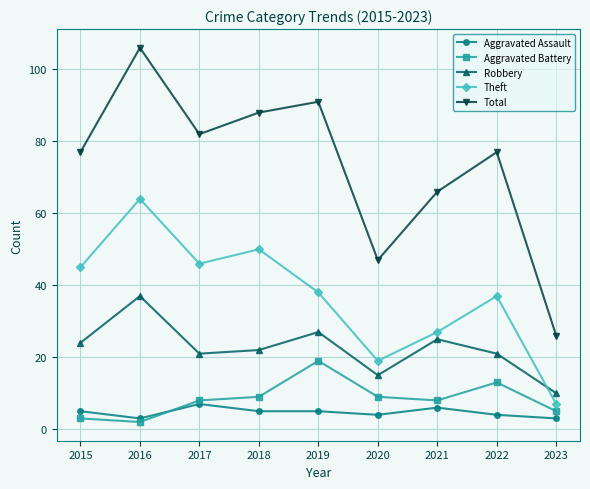

At which category is the sum across all series the highest?

2016